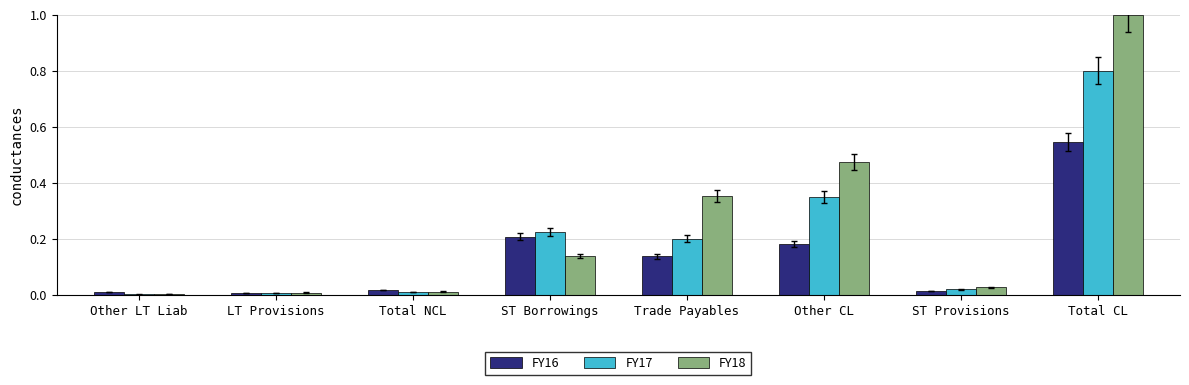

True or false: FY17 has a value of 0.0 at Other LT Liab.

True